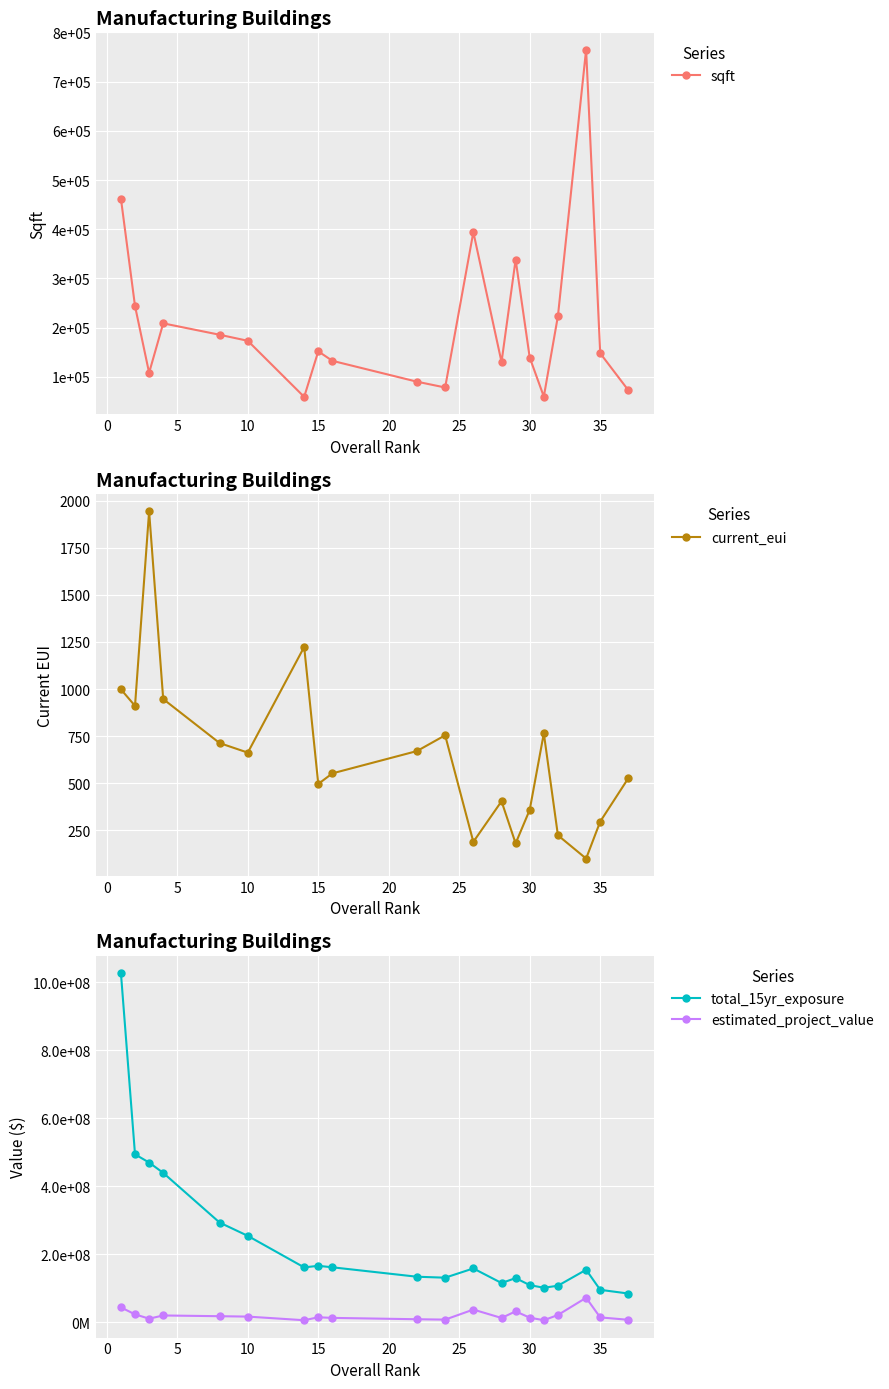

True or false: current_eui has more than 0 interior local peaks.

True